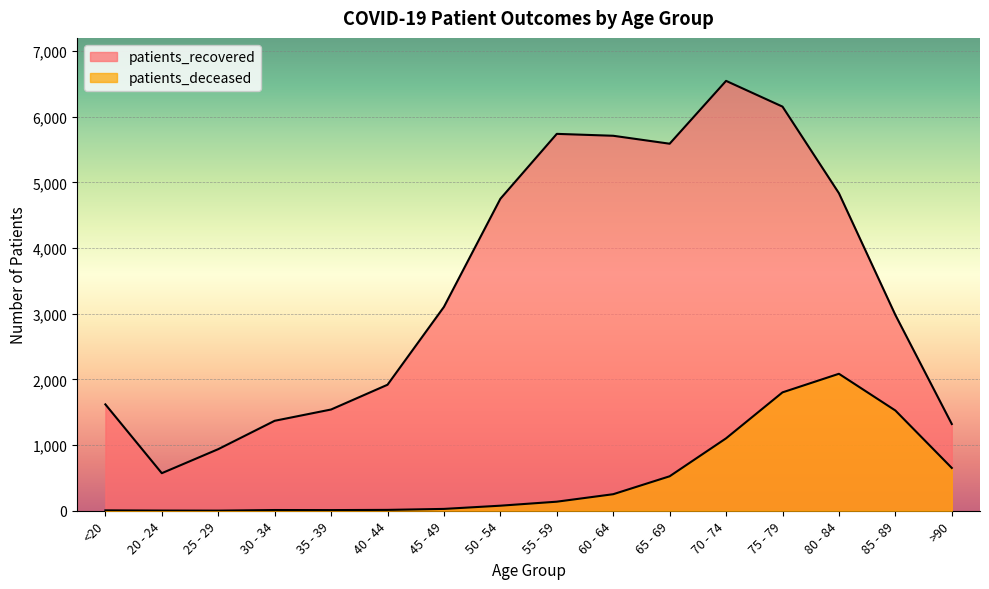

How many lines are shown in the chart?

2